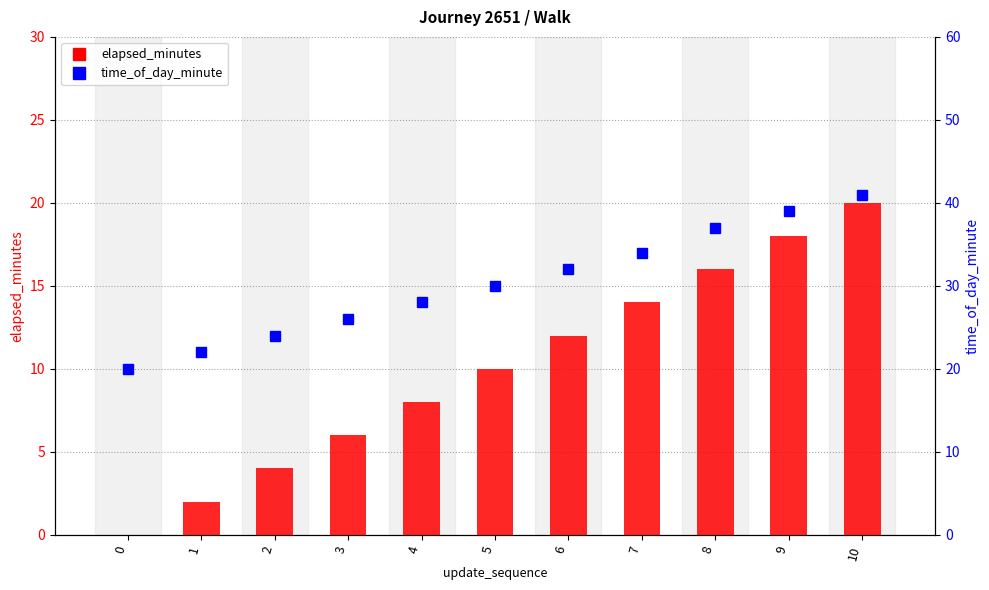

What is the sum of the time_of_day_minute values at 3 and 1?

48